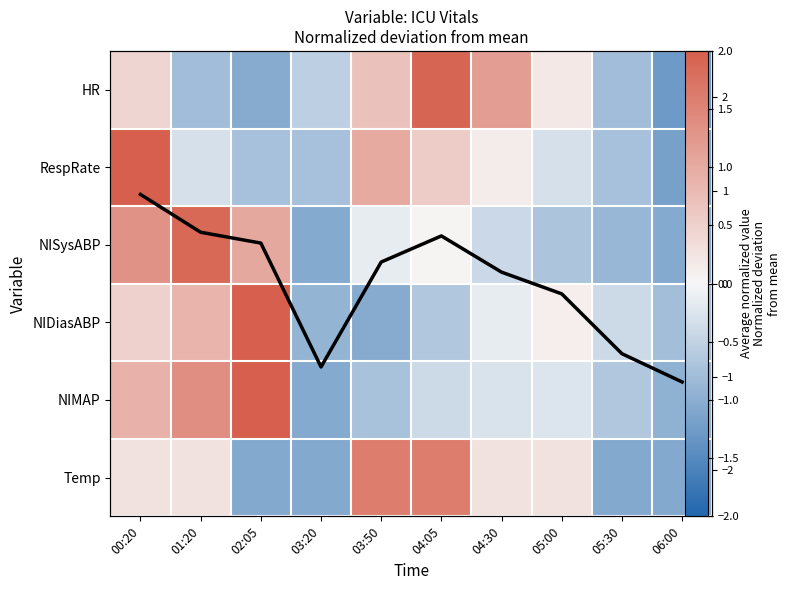

The value of NISysABP at 01:20 is 1.9. True or false?

True